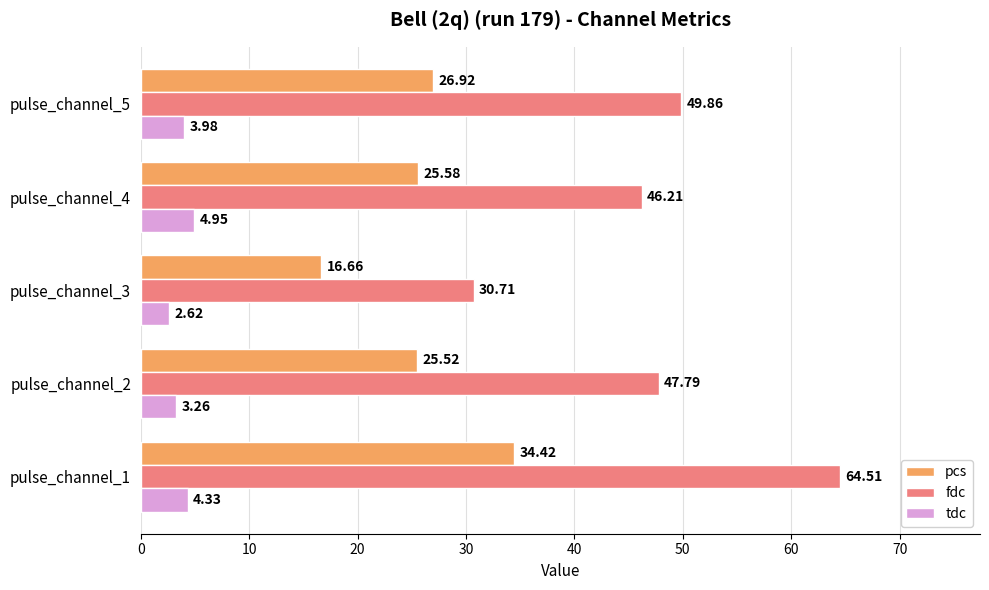

Which series has the largest total across all categories?

fdc